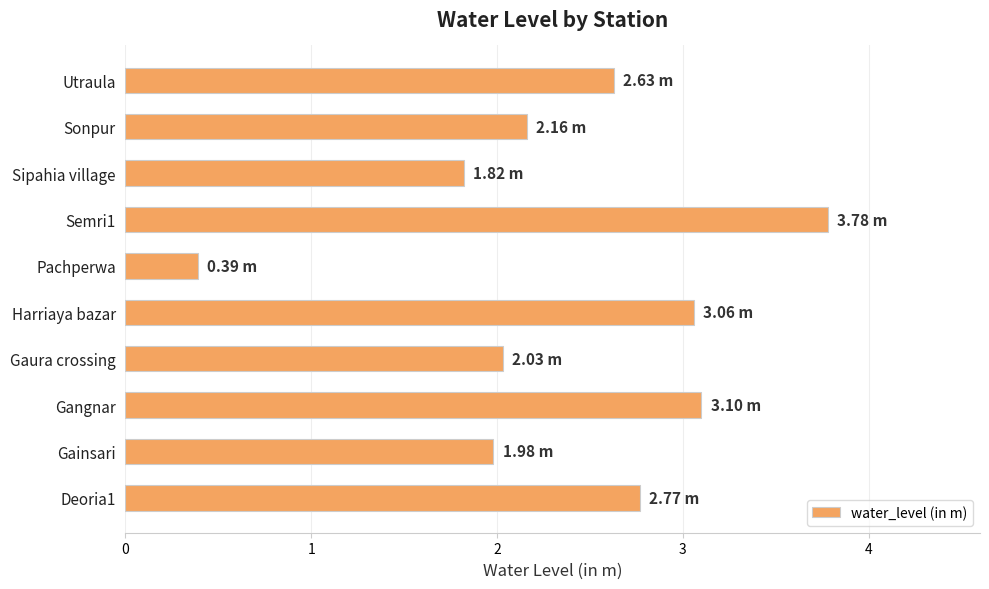

Which has a higher value, Gaura crossing or Semri1?

Semri1